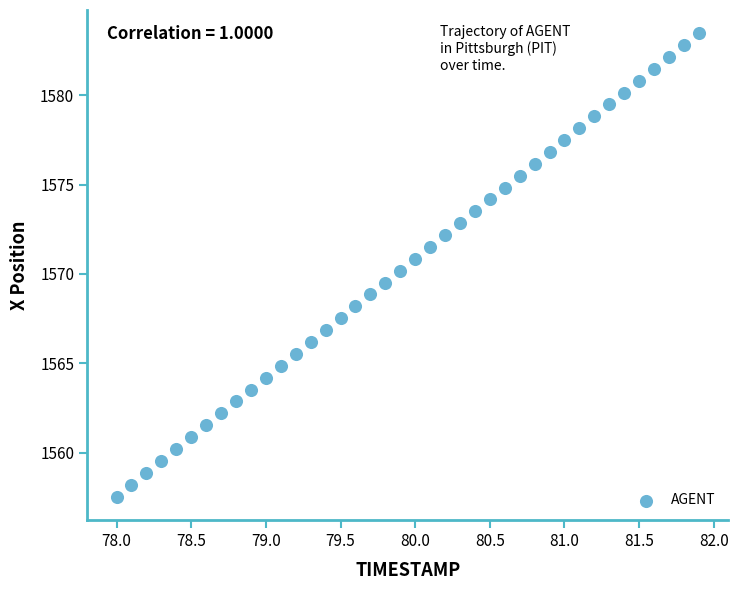

What is the range of X values (max minus min)?

3.9